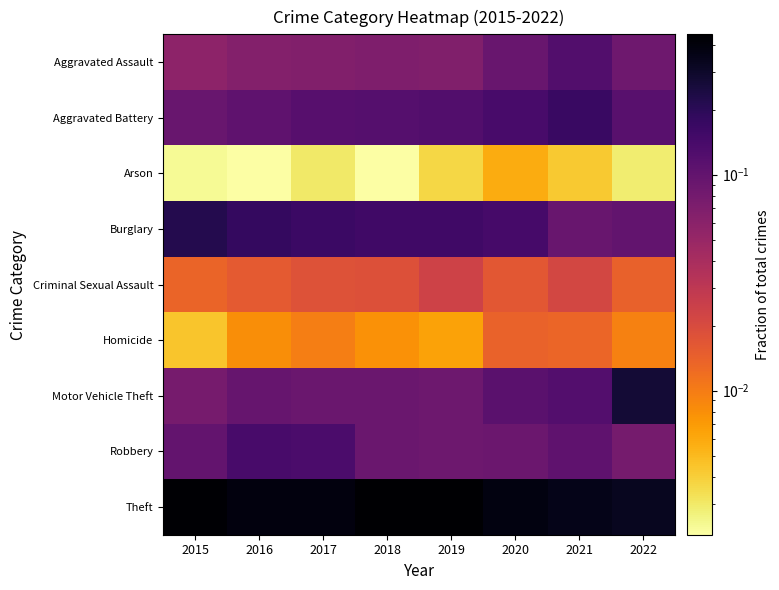

Reading right to left, what are all the values shown in this chart?

Aggravated Assault: 2022=0.1	2021=0.1	2020=0.1	2019=0.1	2018=0.1	2017=0.1	2016=0.1	2015=0.1
Aggravated Battery: 2022=0.1	2021=0.2	2020=0.1	2019=0.1	2018=0.1	2017=0.1	2016=0.1	2015=0.1
Arson: 2022=0.0	2021=0.0	2020=0.0	2019=0.0	2018=0.0	2017=0.0	2016=0.0	2015=0.0
Burglary: 2022=0.1	2021=0.1	2020=0.1	2019=0.2	2018=0.2	2017=0.2	2016=0.2	2015=0.2
Criminal Sexual Assault: 2022=0.0	2021=0.0	2020=0.0	2019=0.0	2018=0.0	2017=0.0	2016=0.0	2015=0.0
Homicide: 2022=0.0	2021=0.0	2020=0.0	2019=0.0	2018=0.0	2017=0.0	2016=0.0	2015=0.0
Motor Vehicle Theft: 2022=0.3	2021=0.1	2020=0.1	2019=0.1	2018=0.1	2017=0.1	2016=0.1	2015=0.1
Robbery: 2022=0.1	2021=0.1	2020=0.1	2019=0.1	2018=0.1	2017=0.1	2016=0.1	2015=0.1
Theft: 2022=0.3	2021=0.4	2020=0.4	2019=0.4	2018=0.4	2017=0.4	2016=0.4	2015=0.4